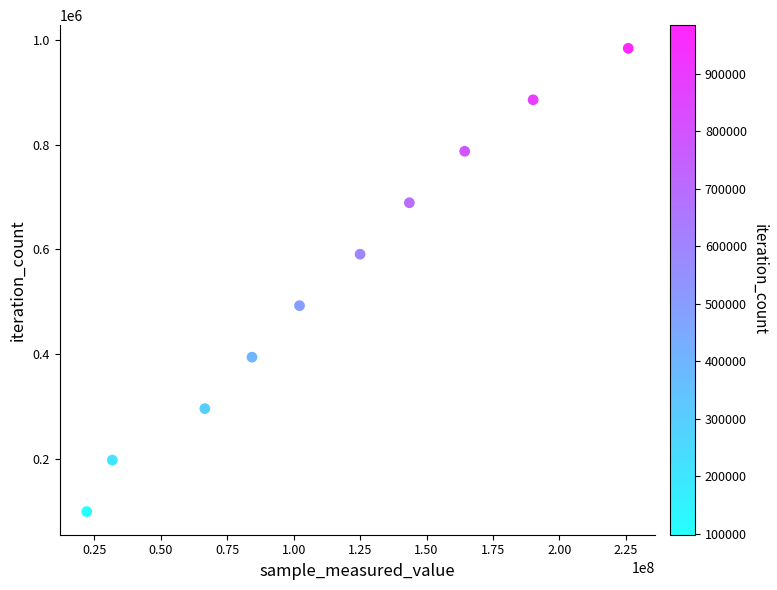

What is the average X value?

115578345